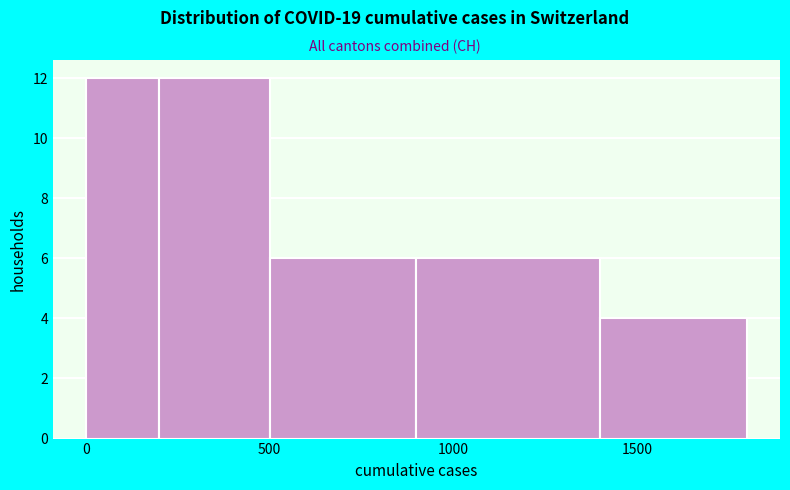

Reading left to right, transcribe this chart: for each bar, give the range it covers on the x-axis and its height. The values are not printed on the chart, so give them approximately, as read against the axis.

0 to 200: 12
200 to 500: 12
500 to 900: 6
900 to 1400: 6
1400 to 1800: 4